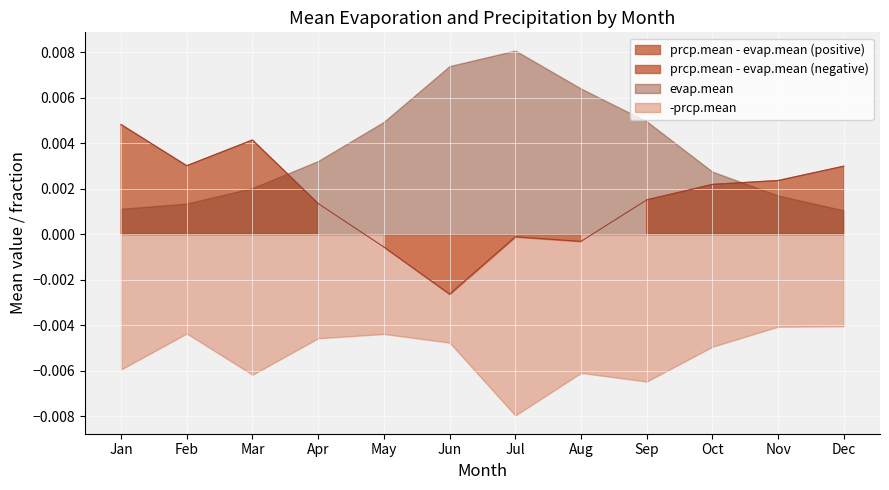

True or false: evap.mean has more than 1 interior local peaks.

False